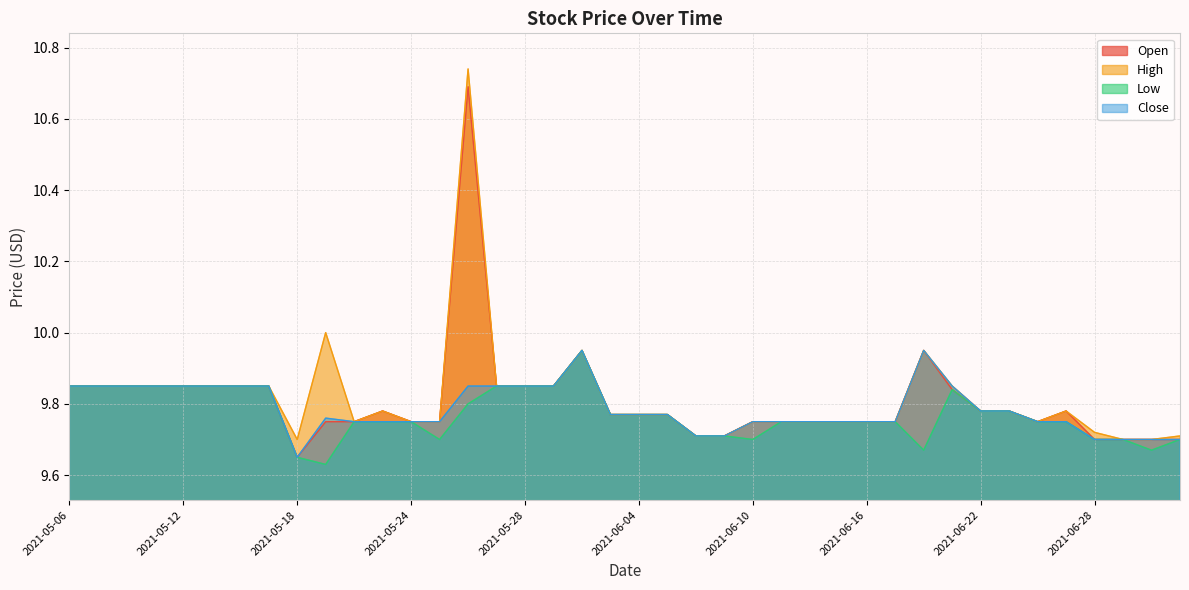

Reading right to left, extract all data points from this chart.

Open: 2021-07-01=9.7	2021-06-30=9.7	2021-06-29=9.7	2021-06-28=9.7	2021-06-25=9.8	2021-06-24=9.8	2021-06-23=9.8	2021-06-22=9.8	2021-06-21=9.8	2021-06-18=9.9	2021-06-17=9.8	2021-06-16=9.8	2021-06-15=9.8	2021-06-14=9.8	2021-06-11=9.8	2021-06-10=9.8	2021-06-09=9.7	2021-06-08=9.7	2021-06-07=9.8	2021-06-04=9.8	2021-06-03=9.8	2021-06-02=9.9	2021-06-01=9.8	2021-05-28=9.8	2021-05-27=9.8	2021-05-26=10.7	2021-05-25=9.8	2021-05-24=9.8	2021-05-21=9.8	2021-05-20=9.8	2021-05-19=9.8	2021-05-18=9.7	2021-05-17=9.8	2021-05-14=9.8	2021-05-13=9.8	2021-05-12=9.8	2021-05-11=9.8	2021-05-10=9.8	2021-05-07=9.8	2021-05-06=9.8
High: 2021-07-01=9.7	2021-06-30=9.7	2021-06-29=9.7	2021-06-28=9.7	2021-06-25=9.8	2021-06-24=9.8	2021-06-23=9.8	2021-06-22=9.8	2021-06-21=9.8	2021-06-18=9.9	2021-06-17=9.8	2021-06-16=9.8	2021-06-15=9.8	2021-06-14=9.8	2021-06-11=9.8	2021-06-10=9.8	2021-06-09=9.7	2021-06-08=9.7	2021-06-07=9.8	2021-06-04=9.8	2021-06-03=9.8	2021-06-02=9.9	2021-06-01=9.8	2021-05-28=9.8	2021-05-27=9.8	2021-05-26=10.7	2021-05-25=9.8	2021-05-24=9.8	2021-05-21=9.8	2021-05-20=9.8	2021-05-19=10.0	2021-05-18=9.7	2021-05-17=9.8	2021-05-14=9.8	2021-05-13=9.8	2021-05-12=9.8	2021-05-11=9.8	2021-05-10=9.8	2021-05-07=9.8	2021-05-06=9.8
Low: 2021-07-01=9.7	2021-06-30=9.7	2021-06-29=9.7	2021-06-28=9.7	2021-06-25=9.8	2021-06-24=9.8	2021-06-23=9.8	2021-06-22=9.8	2021-06-21=9.8	2021-06-18=9.7	2021-06-17=9.8	2021-06-16=9.8	2021-06-15=9.8	2021-06-14=9.8	2021-06-11=9.8	2021-06-10=9.7	2021-06-09=9.7	2021-06-08=9.7	2021-06-07=9.8	2021-06-04=9.8	2021-06-03=9.8	2021-06-02=9.9	2021-06-01=9.8	2021-05-28=9.8	2021-05-27=9.8	2021-05-26=9.8	2021-05-25=9.7	2021-05-24=9.8	2021-05-21=9.8	2021-05-20=9.8	2021-05-19=9.6	2021-05-18=9.7	2021-05-17=9.8	2021-05-14=9.8	2021-05-13=9.8	2021-05-12=9.8	2021-05-11=9.8	2021-05-10=9.8	2021-05-07=9.8	2021-05-06=9.8
Close: 2021-07-01=9.7	2021-06-30=9.7	2021-06-29=9.7	2021-06-28=9.7	2021-06-25=9.8	2021-06-24=9.8	2021-06-23=9.8	2021-06-22=9.8	2021-06-21=9.8	2021-06-18=9.9	2021-06-17=9.8	2021-06-16=9.8	2021-06-15=9.8	2021-06-14=9.8	2021-06-11=9.8	2021-06-10=9.8	2021-06-09=9.7	2021-06-08=9.7	2021-06-07=9.8	2021-06-04=9.8	2021-06-03=9.8	2021-06-02=9.9	2021-06-01=9.8	2021-05-28=9.8	2021-05-27=9.8	2021-05-26=9.8	2021-05-25=9.8	2021-05-24=9.8	2021-05-21=9.8	2021-05-20=9.8	2021-05-19=9.8	2021-05-18=9.7	2021-05-17=9.8	2021-05-14=9.8	2021-05-13=9.8	2021-05-12=9.8	2021-05-11=9.8	2021-05-10=9.8	2021-05-07=9.8	2021-05-06=9.8